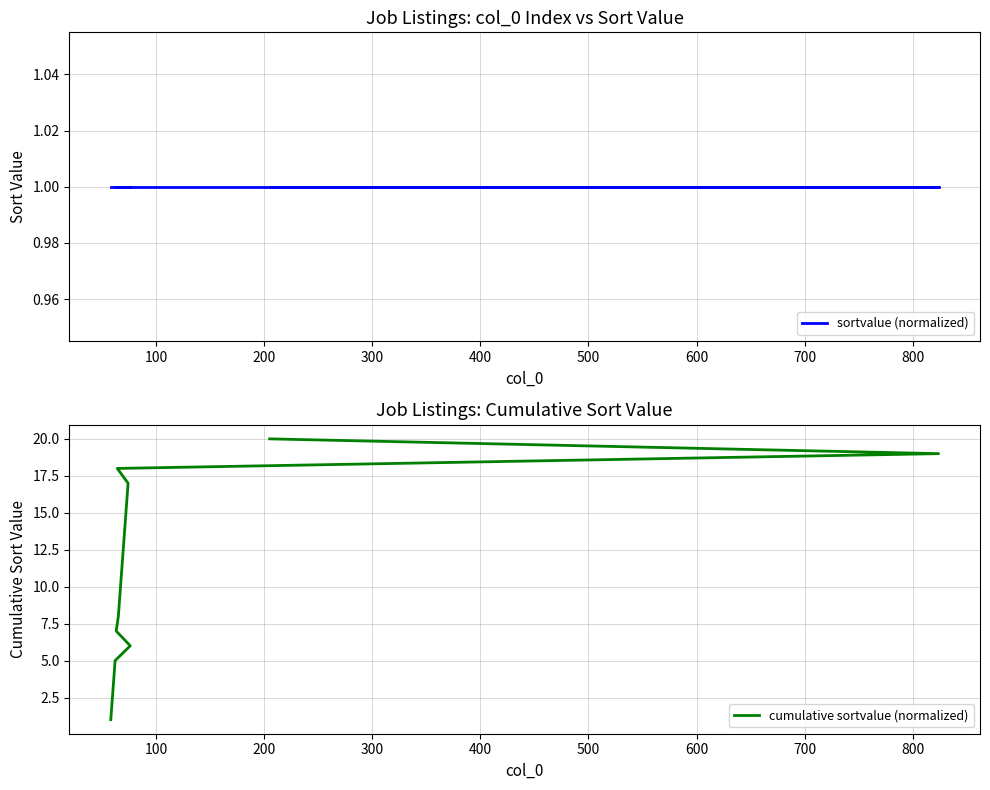

List the series in order of their peak value, lowest first.

sortvalue (normalized), cumulative sortvalue (normalized)